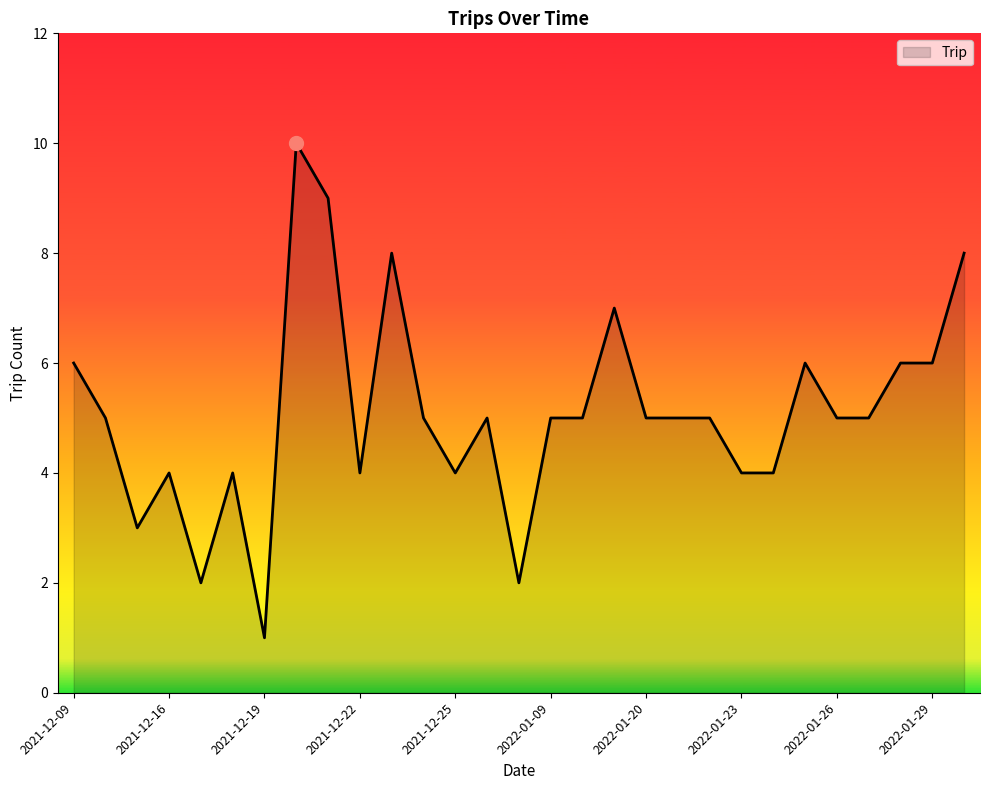

What is the difference between the maximum and minimum values?

9